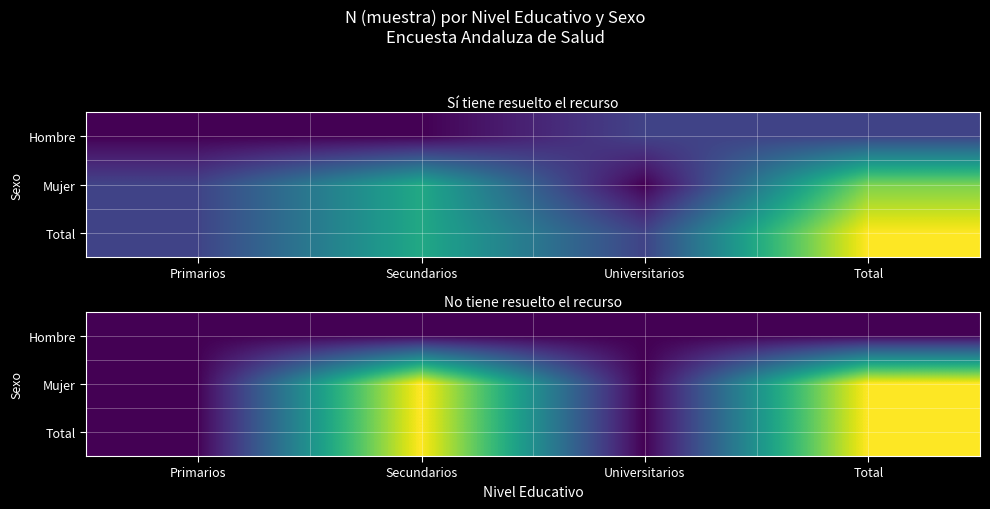

List the series in order of their peak value, lowest first.

Hombre, Mujer, Total